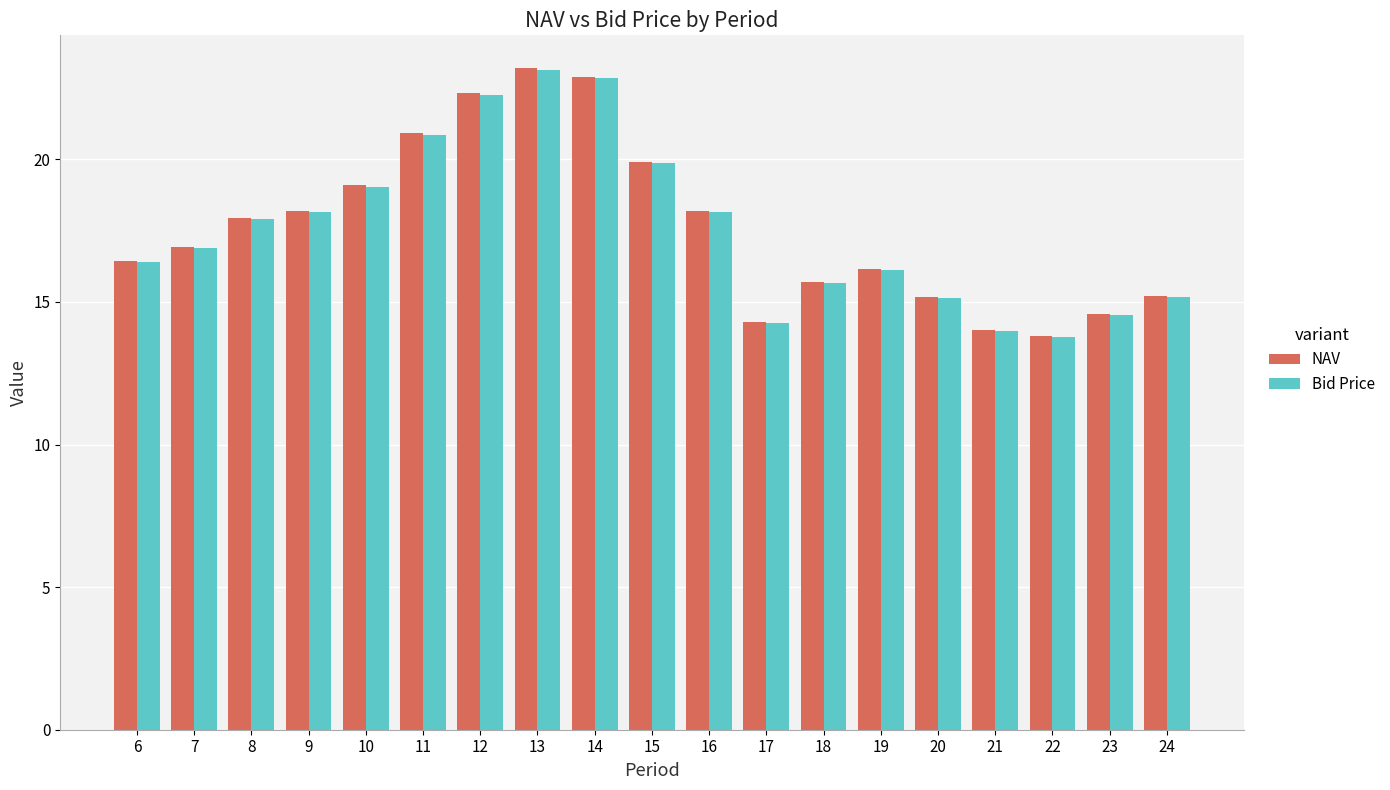

Is the value of NAV at 7 greater than the value of Bid Price at 20?

Yes